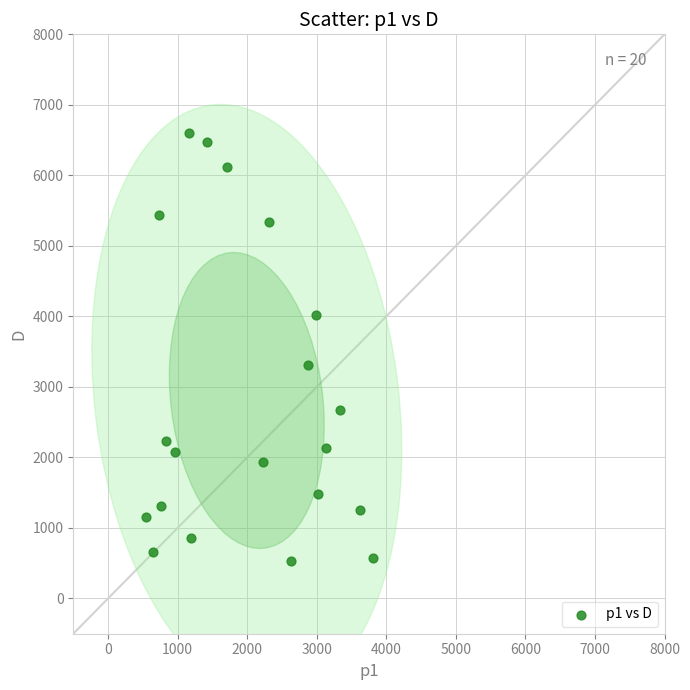

What is the range of Y values (max minus min)?

6071.6